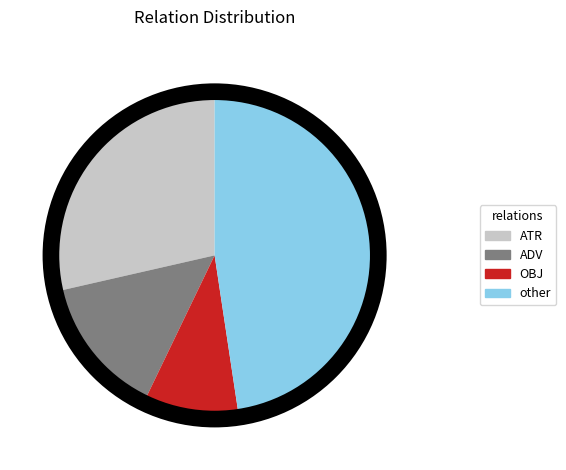

Is there any slice that represents more than half of the pie?

No